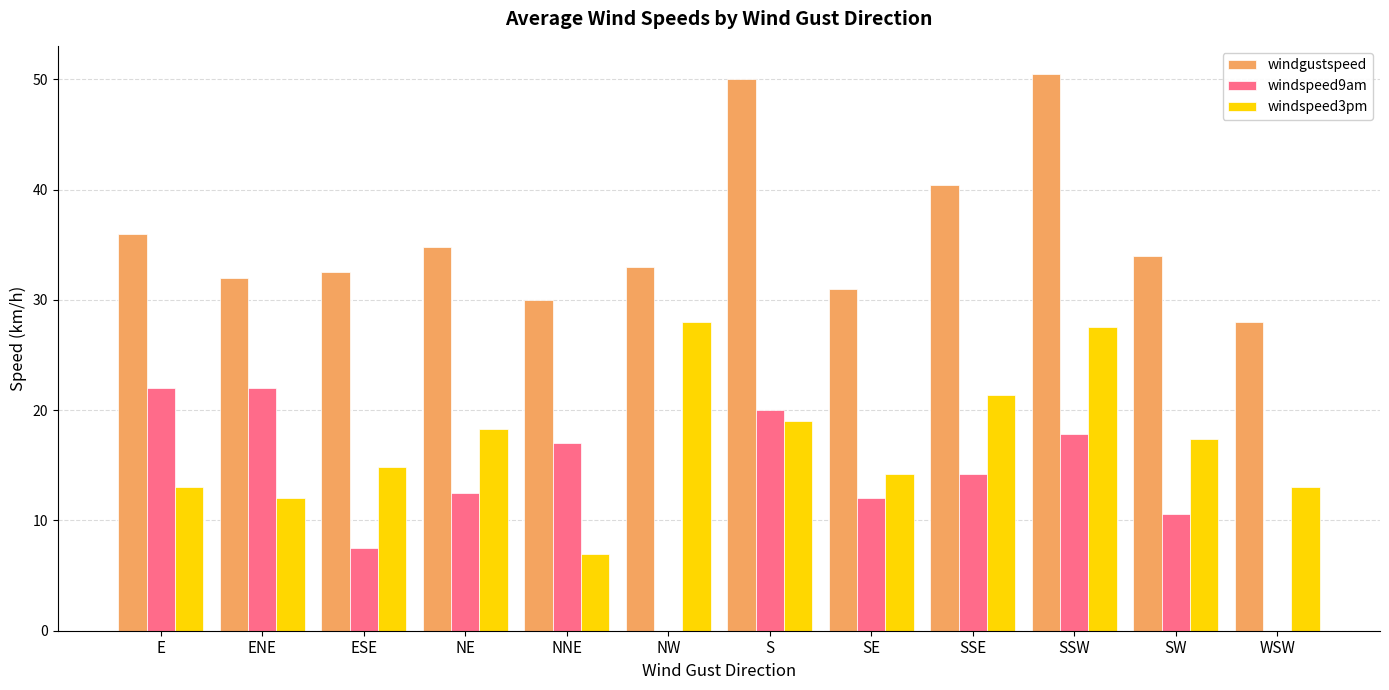

What are all the series names shown in the legend?

windgustspeed, windspeed9am, windspeed3pm